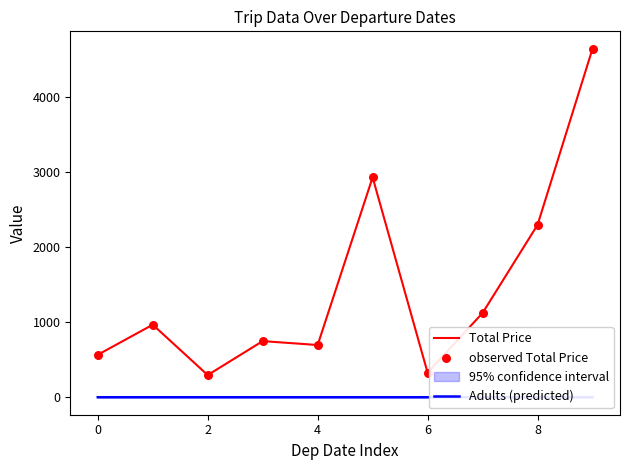

Which series has the largest total across all categories?

Total Price